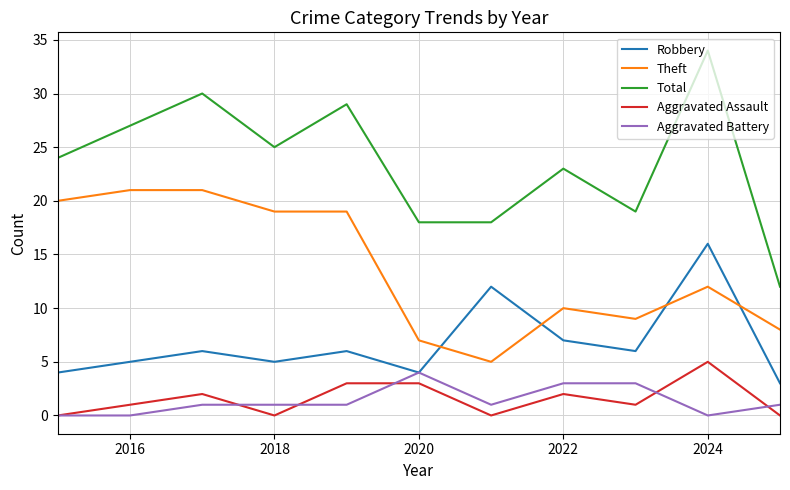

Which series has the largest total across all categories?

Total